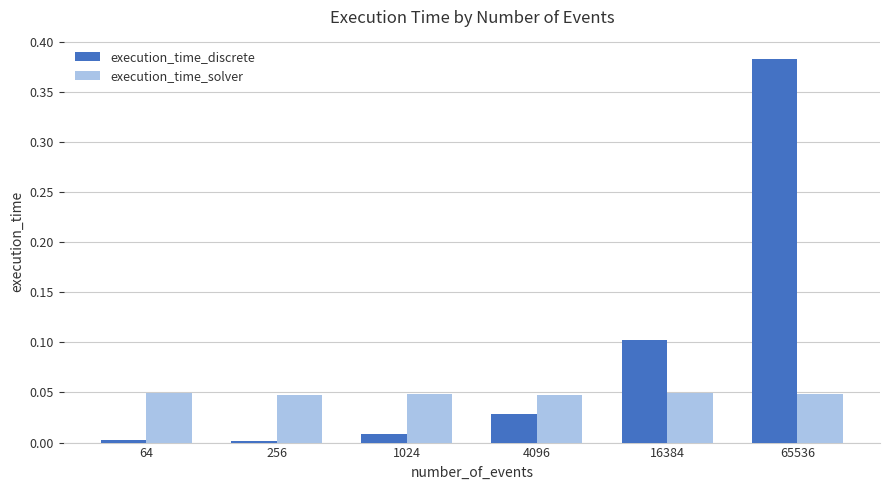

The execution_time_solver series shows 0.1 at 16384. True or false?

False